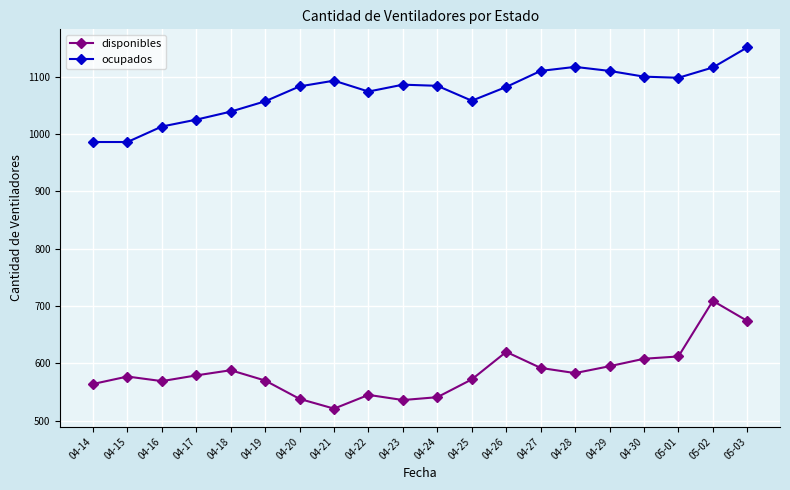

What is the average value of the ocupados series?

1073